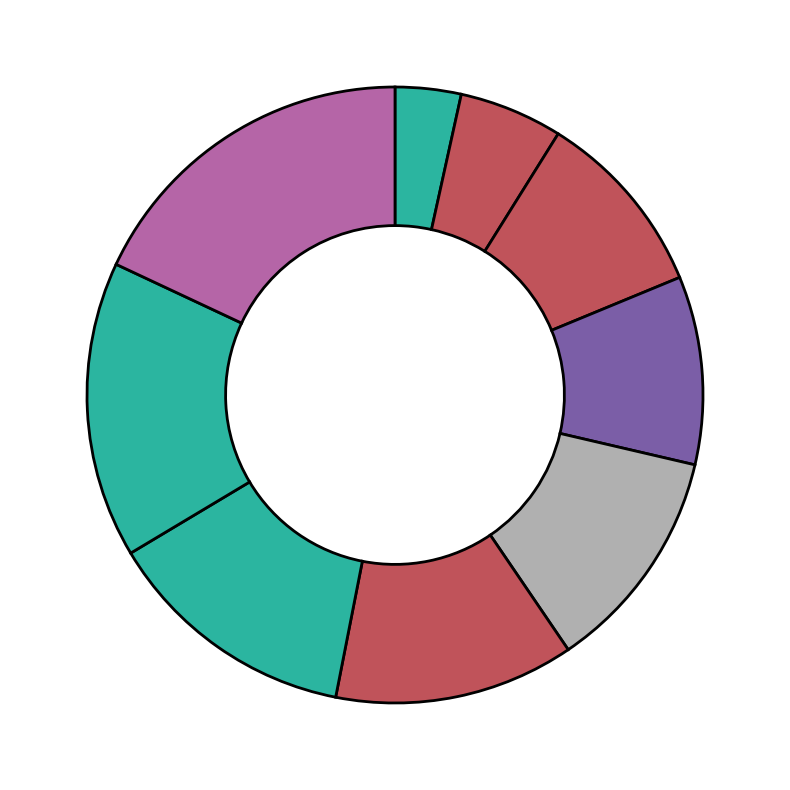

Does any single category account for the majority?

No